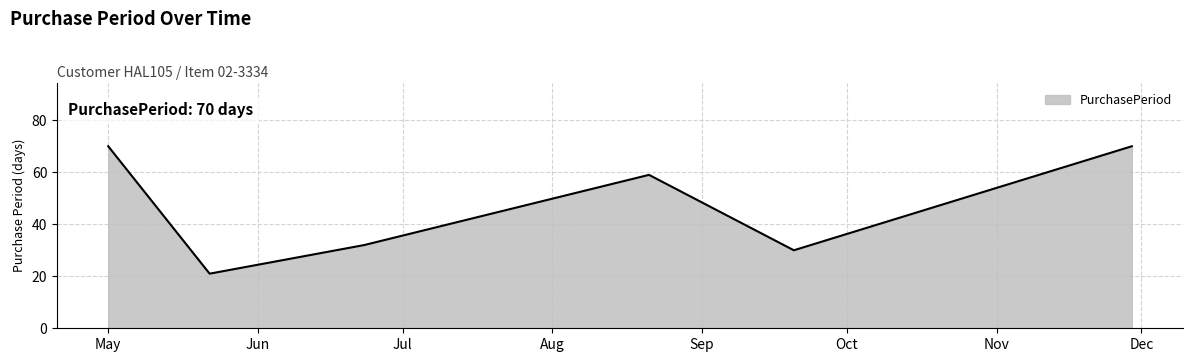

What is the maximum value shown in the chart?

70